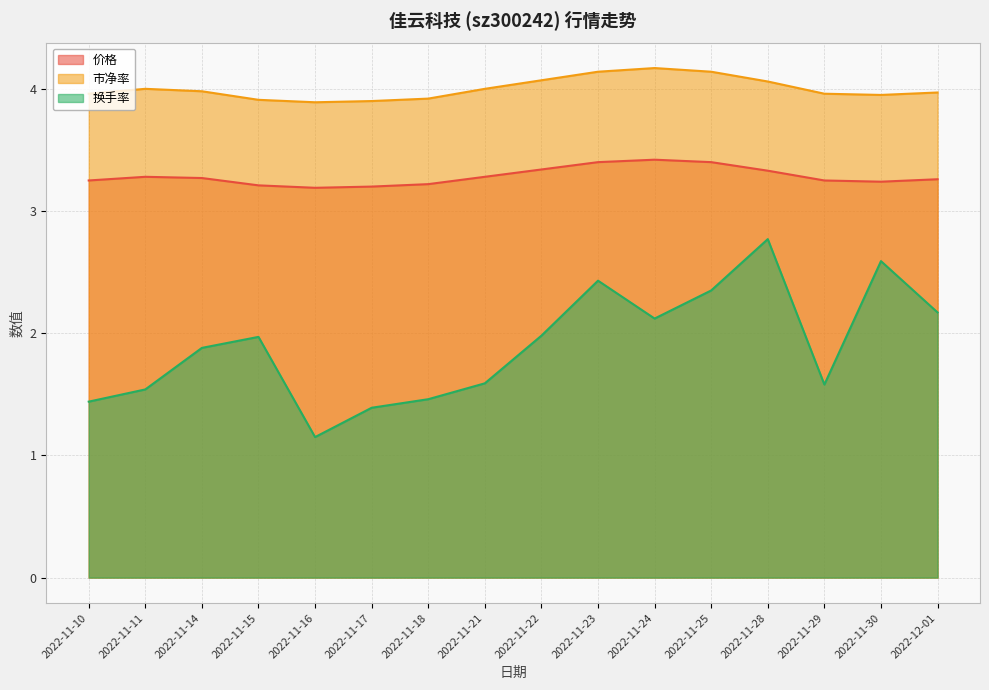

Is the value of 价格 at 2022-11-23 greater than the value of 换手率 at 2022-11-22?

Yes